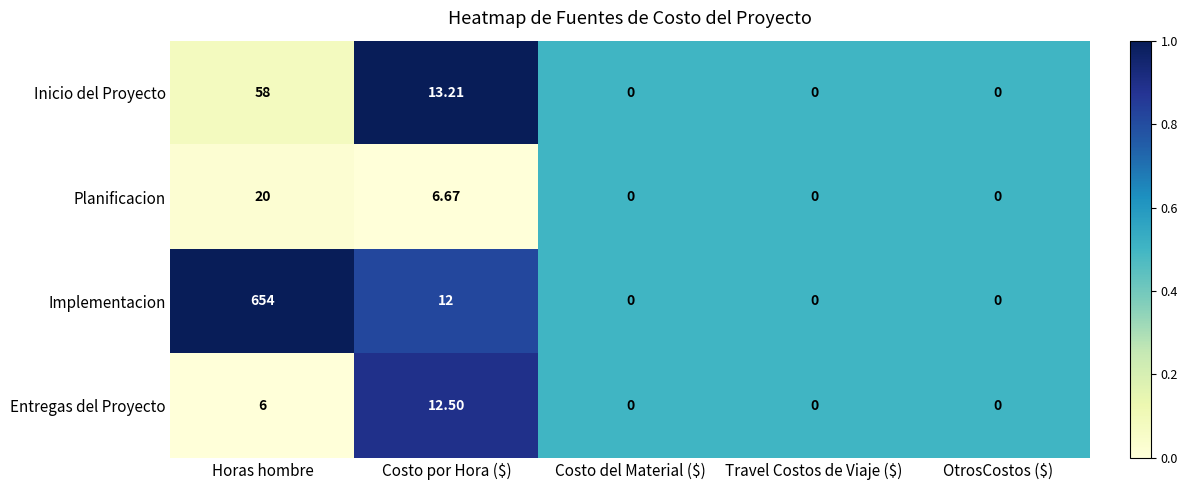

List the series in order of their peak value, lowest first.

Entregas del Proyecto, Planificacion, Inicio del Proyecto, Implementacion